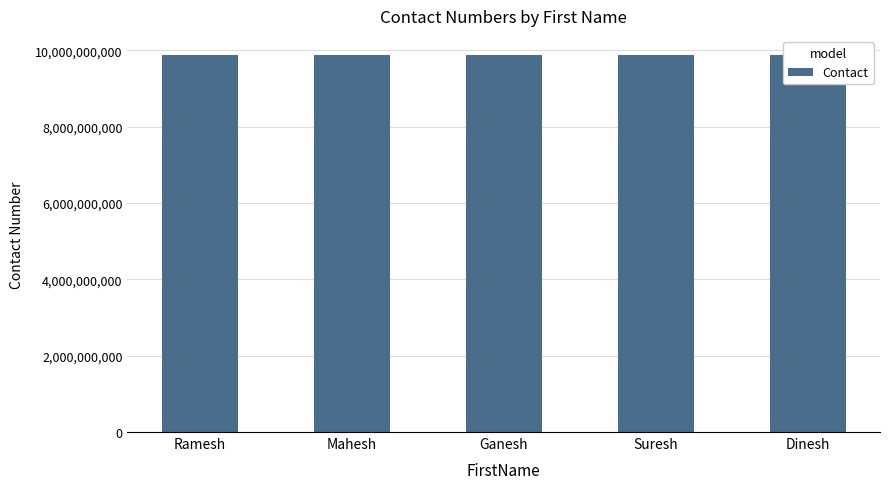

What is the average value?

9880187671